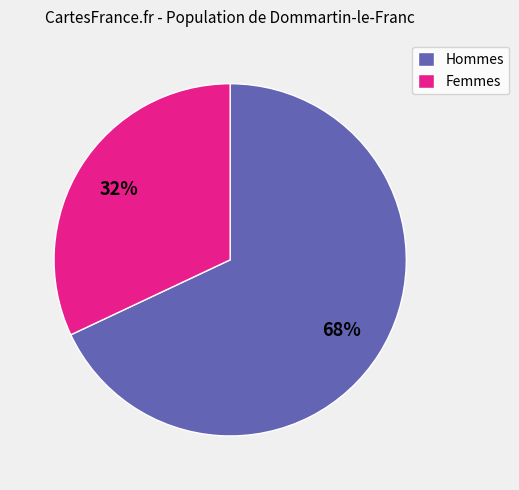

Which has a higher value, Femmes or Hommes?

Hommes